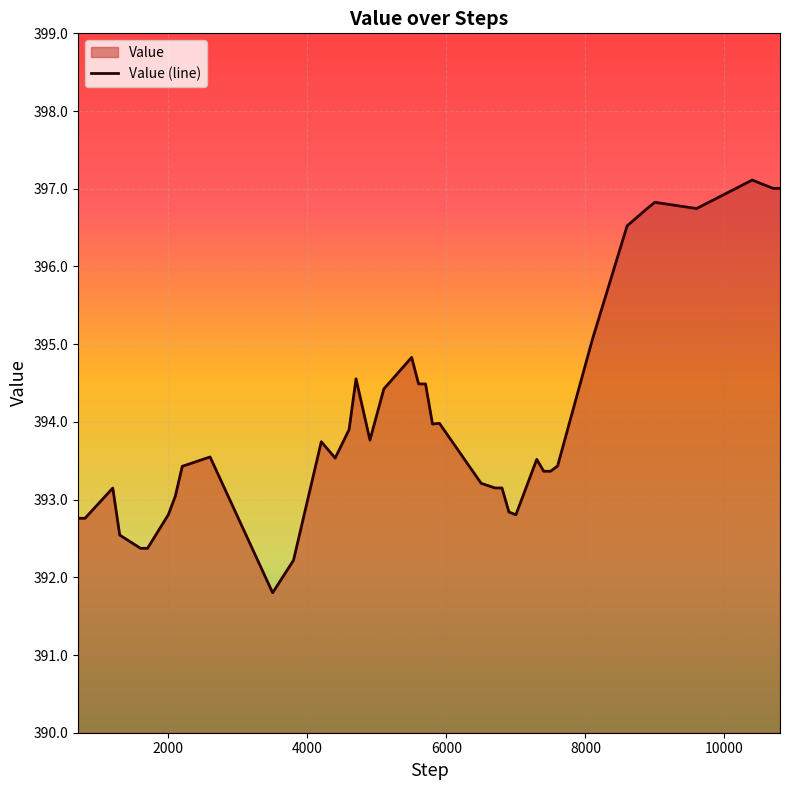

What is the minimum value shown in the chart?

391.8